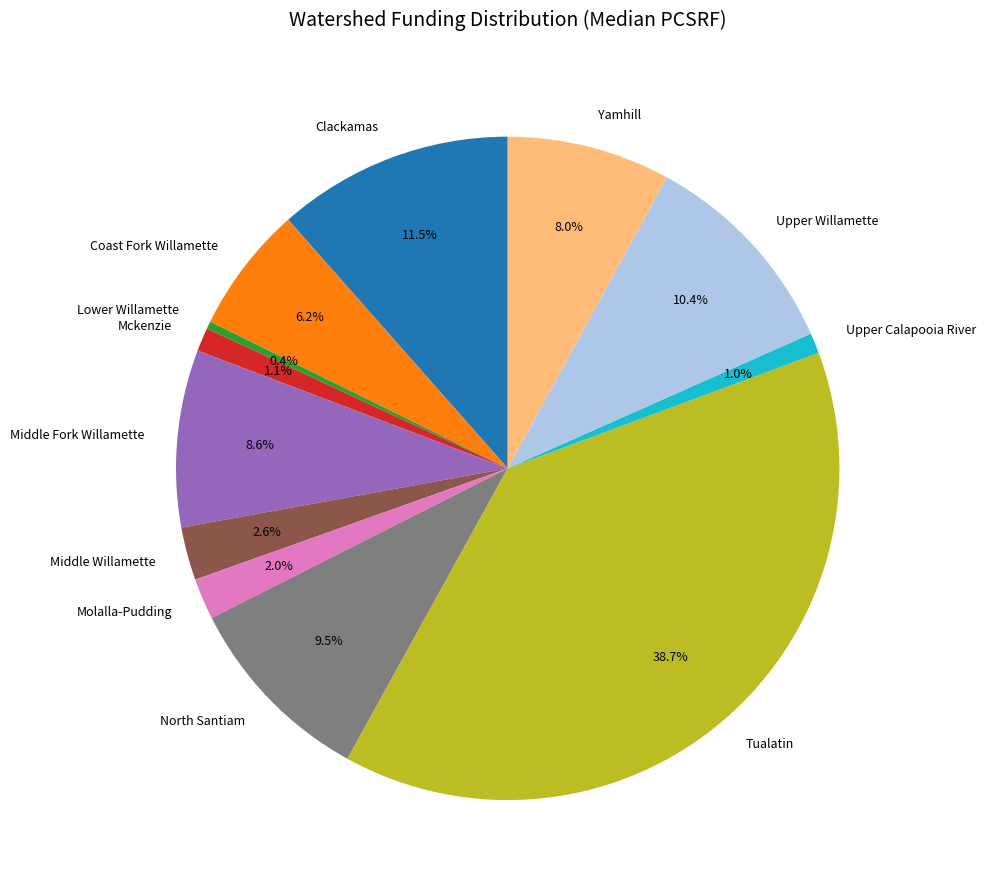

Which category has the biggest portion of the pie?

Tualatin